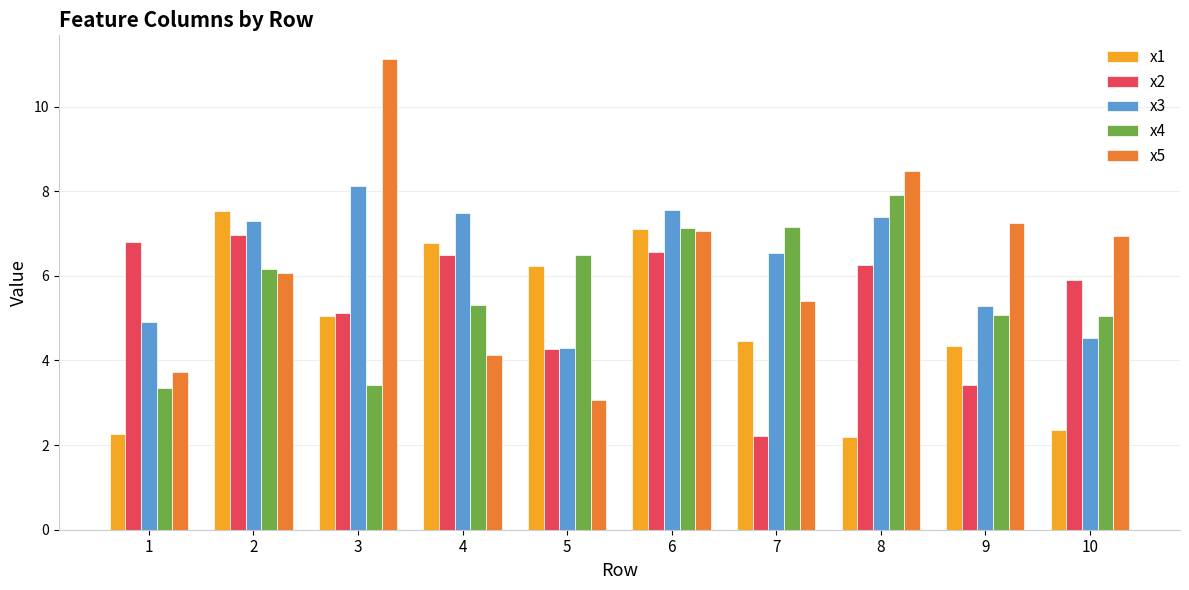

What is the difference between the second highest and minimum values in the x2 series?

4.6